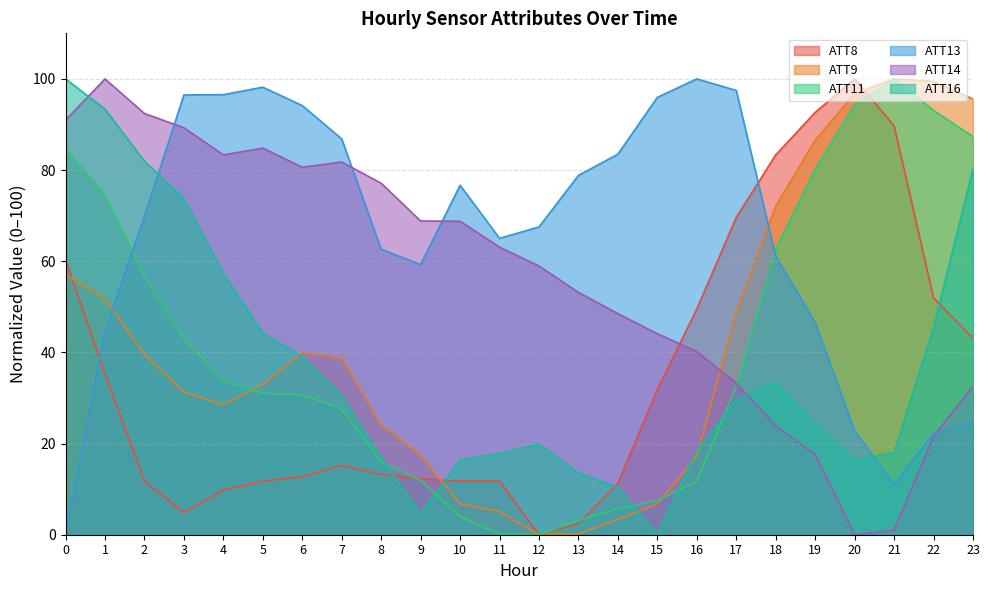

At which category is the sum across all series the highest?

1